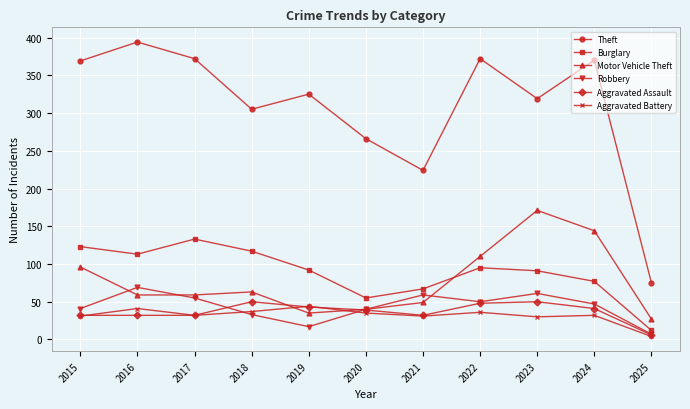

Which series changed the most between 2017 and 2020?

Theft